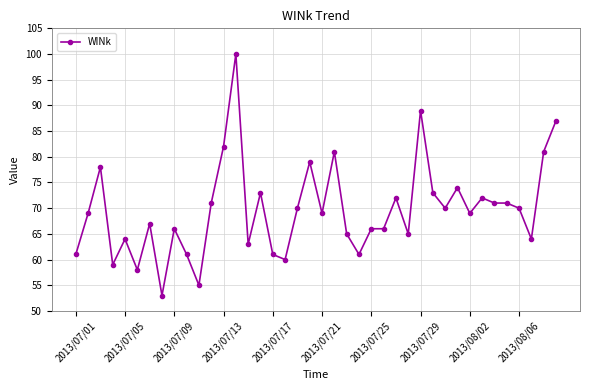

True or false: there are more than 1 points higher than both neighbors.

True